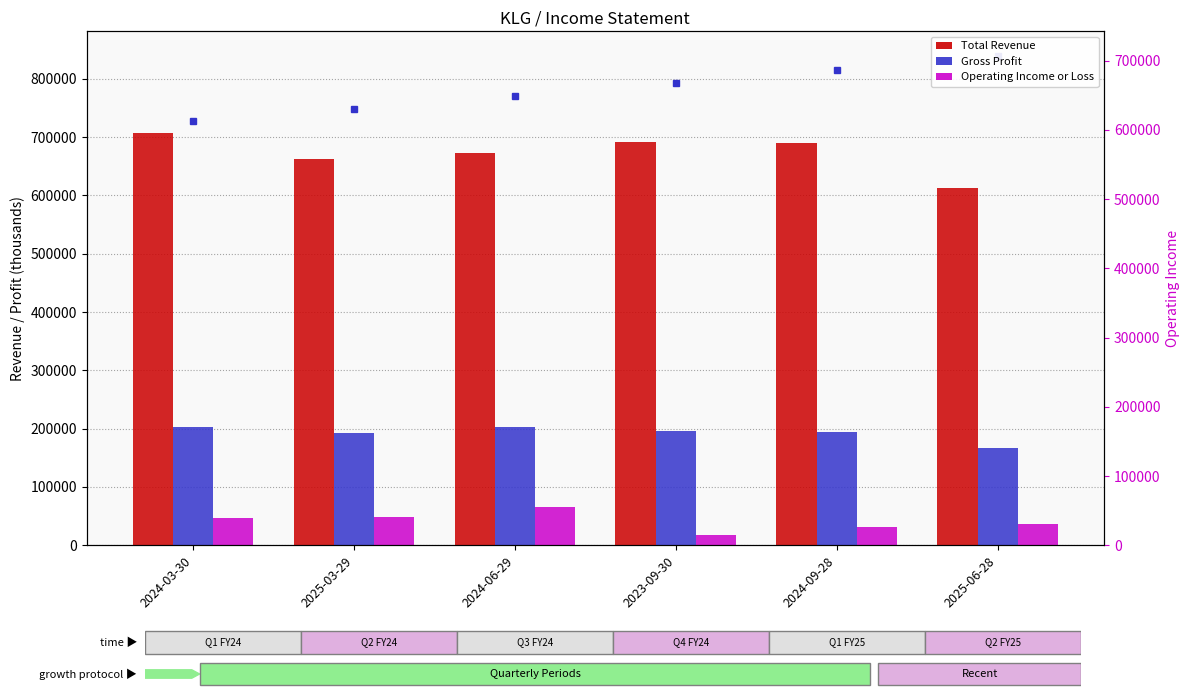

Where is Operating Income or Loss nearest to the value 41500?

2024-03-30